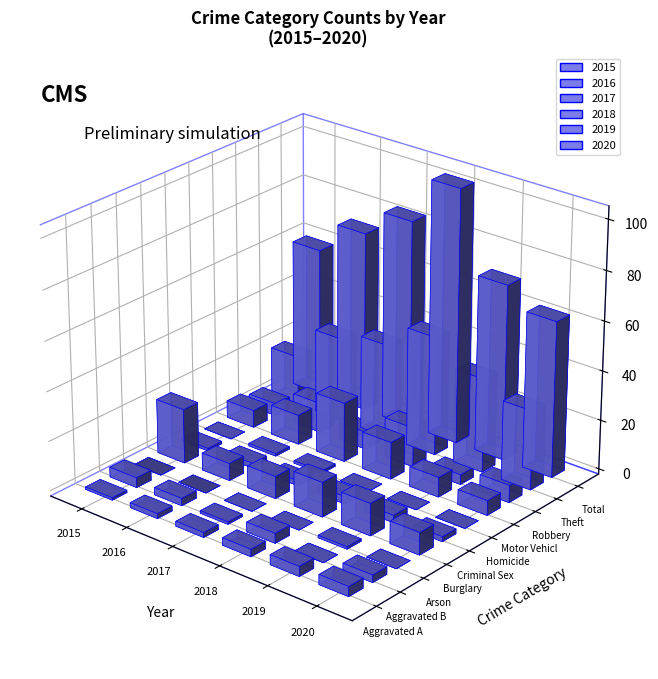

What are all the series names shown in the legend?

2015, 2016, 2017, 2018, 2019, 2020